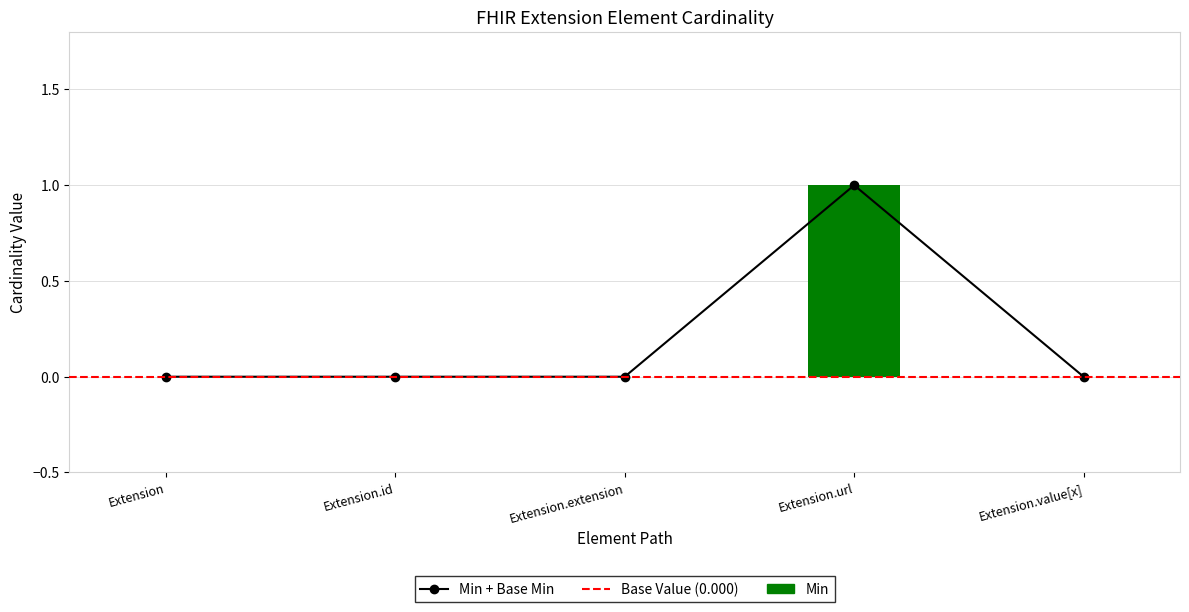

Count the Min values in the range 0 to 1.

5